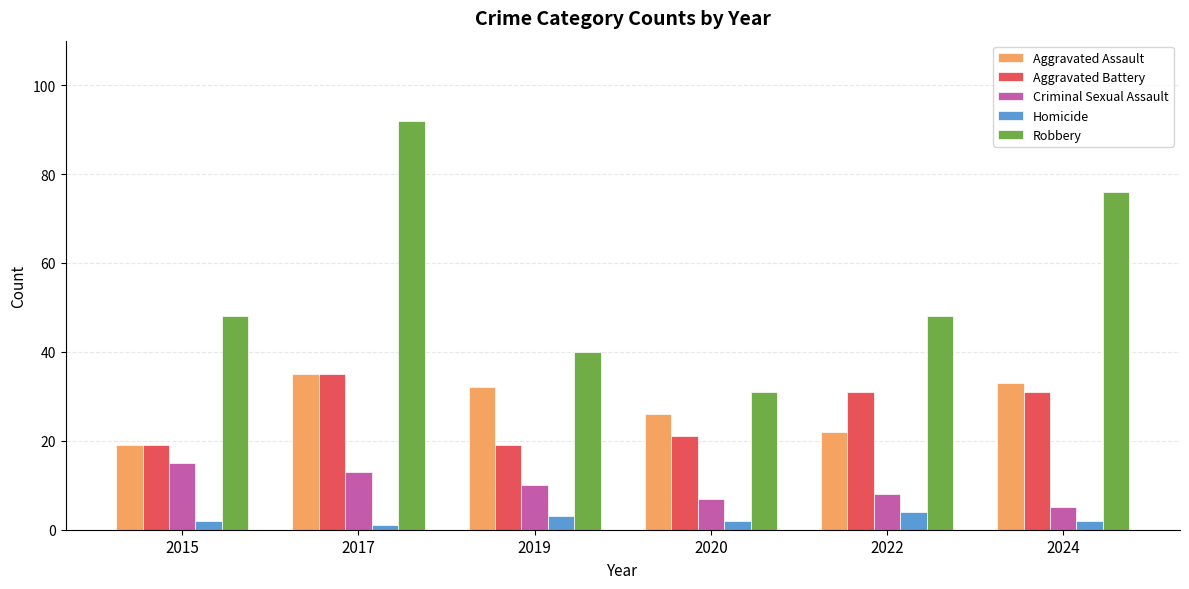

The value of Aggravated Assault at 2020 is 43. True or false?

False